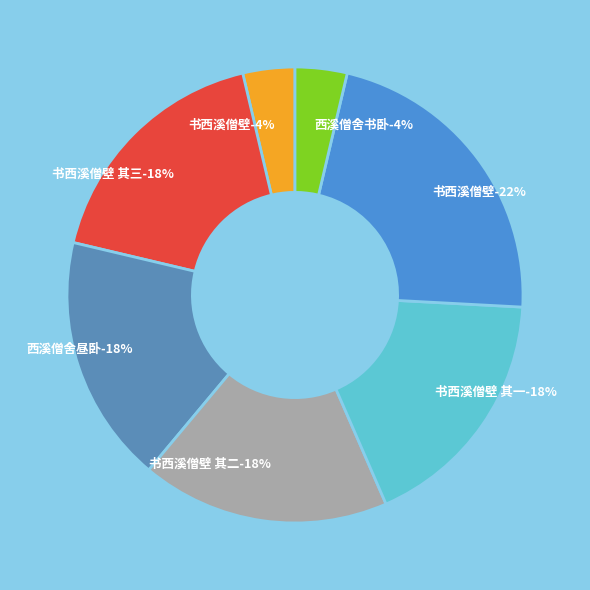

Is 西溪僧舍书卧 the majority of the pie?

No